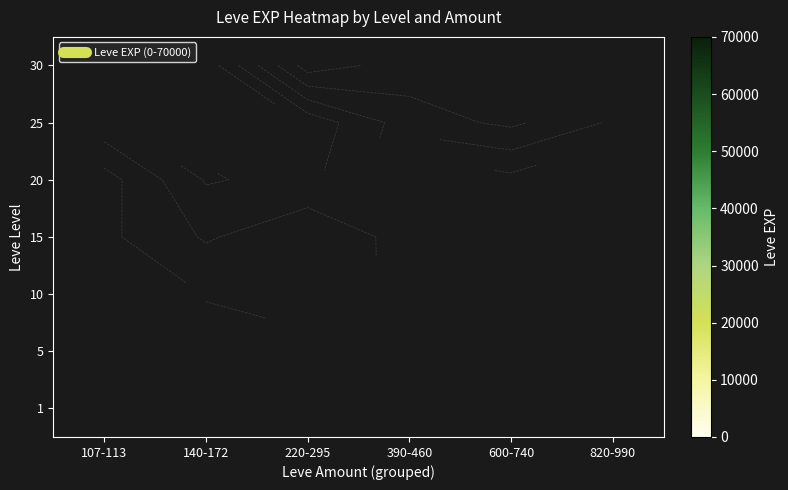

Is it true that 15 equals 10884.1 at 107-113?

False